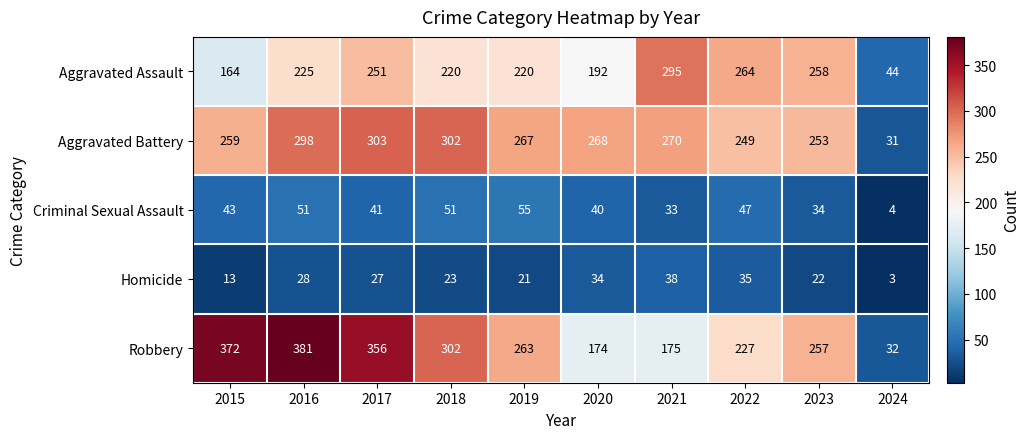

What is the average value of the Criminal Sexual Assault series?

40